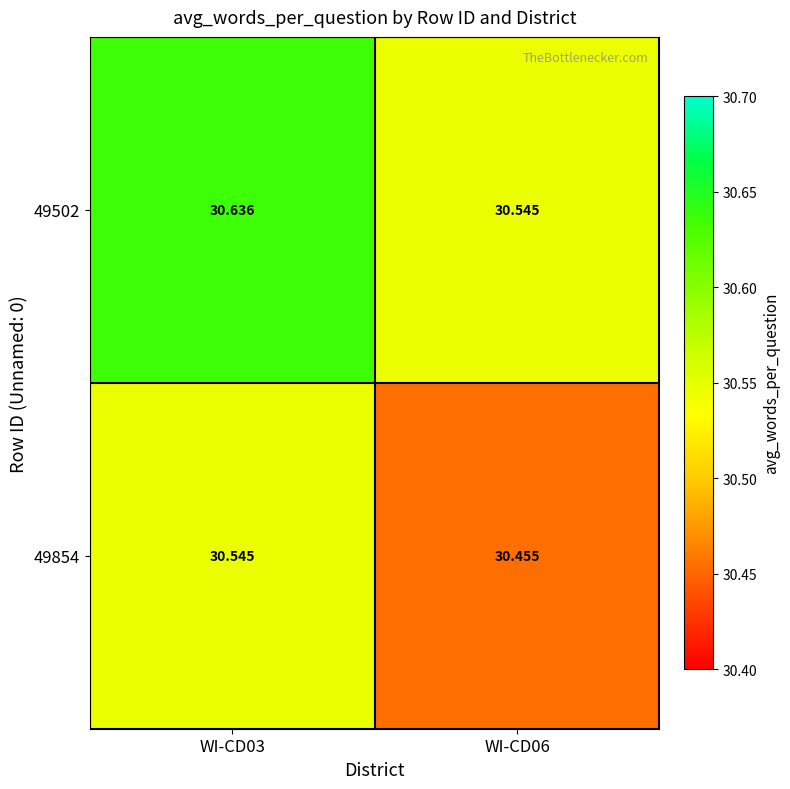

List the series in order of their overall mean, highest first.

49502, 49854